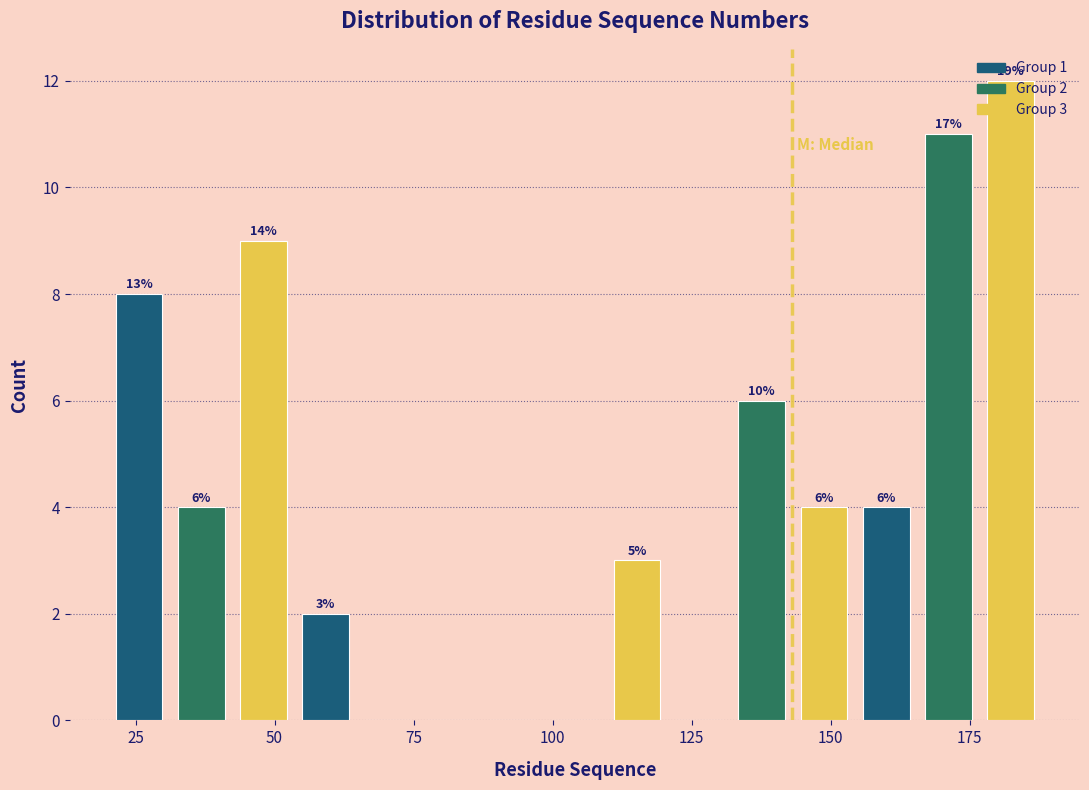

Read against the x-axis, roughly where is the centre of the tallest bar?

180